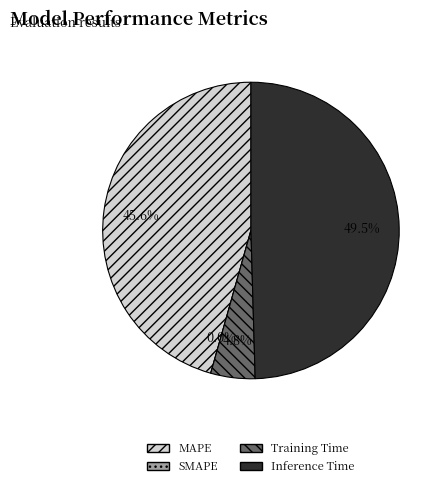

Rank the categories by value from lowest to highest.

SMAPE, Training Time, MAPE, Inference Time